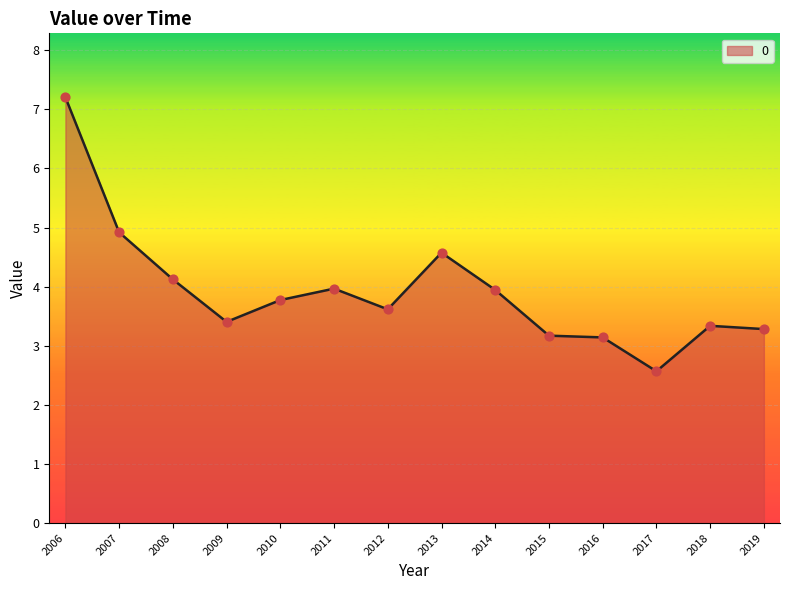

Approximately how many times larger is the value at 2008 compared to 2007?

0.8